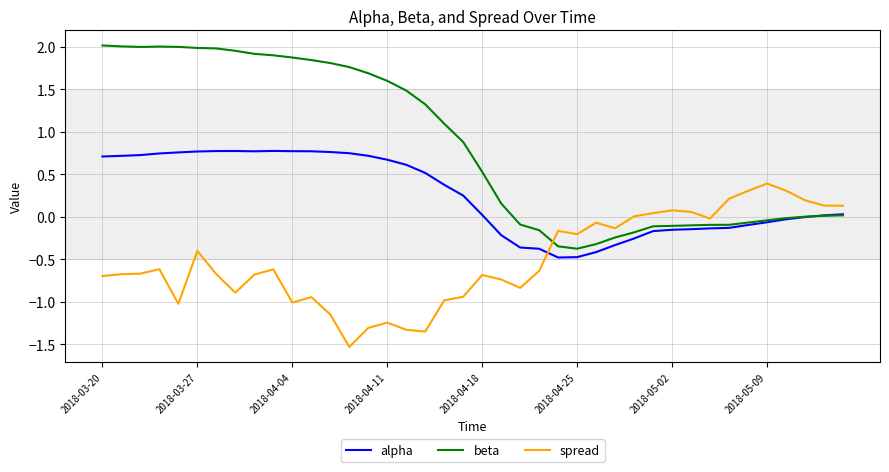

What are all the series names shown in the legend?

alpha, beta, spread